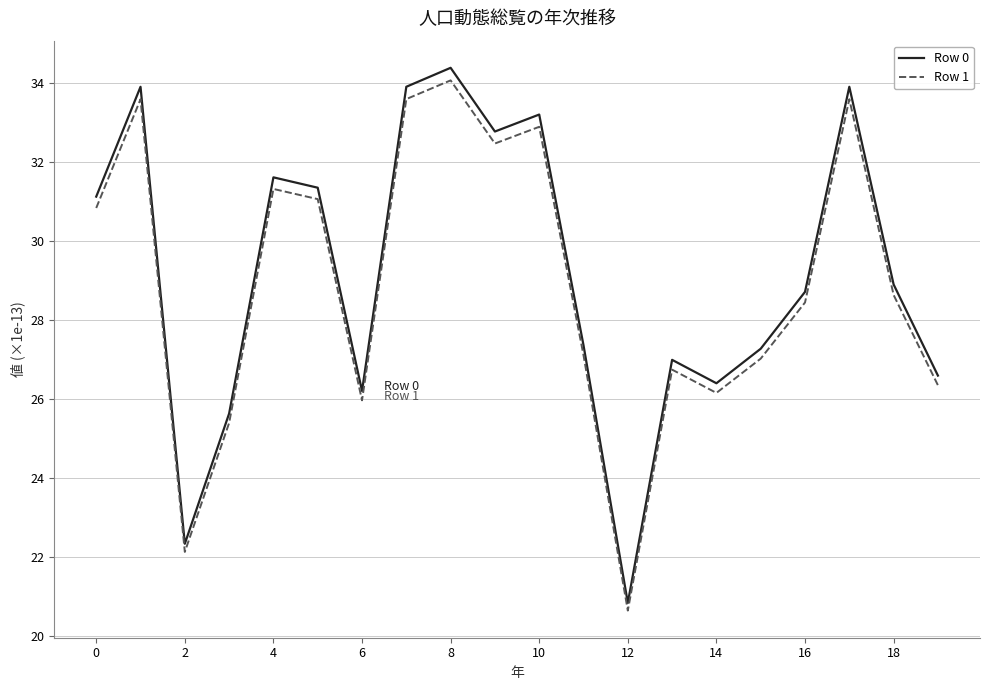

What are all the series names shown in the legend?

Row 0, Row 1